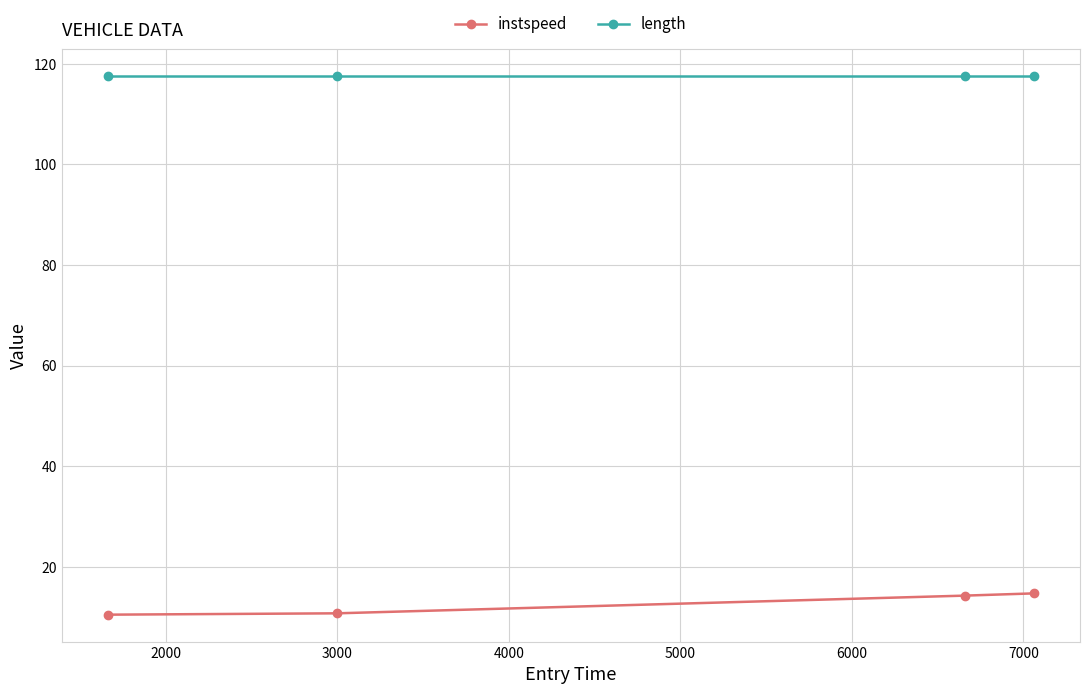

What is the maximum value for instspeed?

14.7